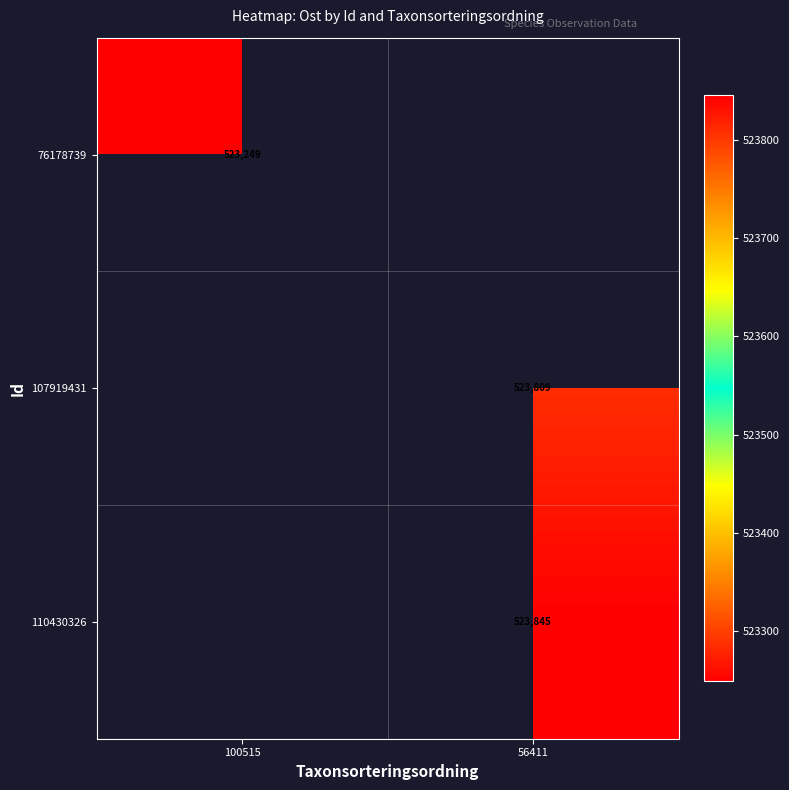

List the series in order of their overall mean, lowest first.

76178739, 107919431, 110430326